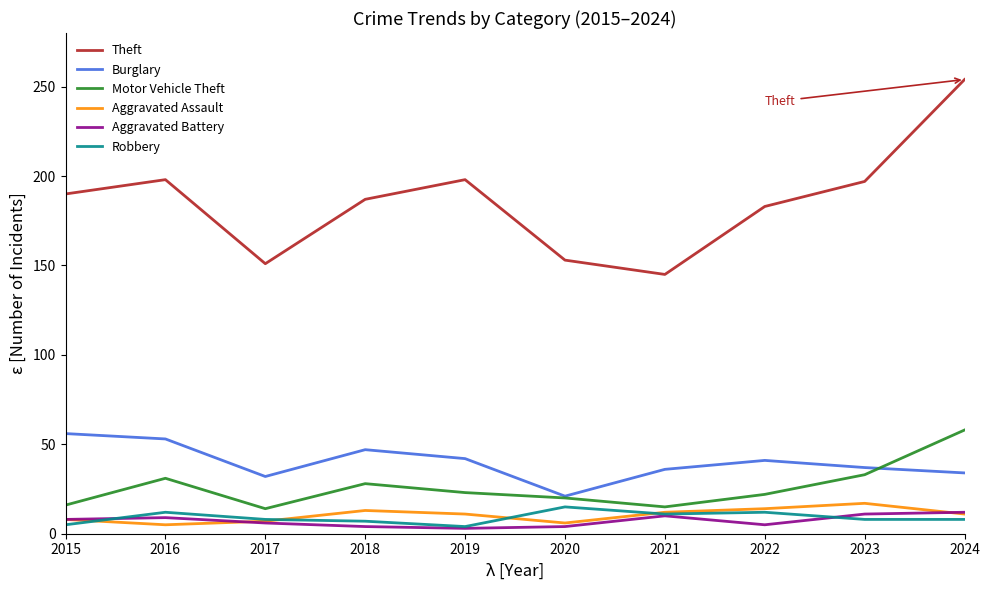

What is the spread (max minus min) of values at 2015?

185